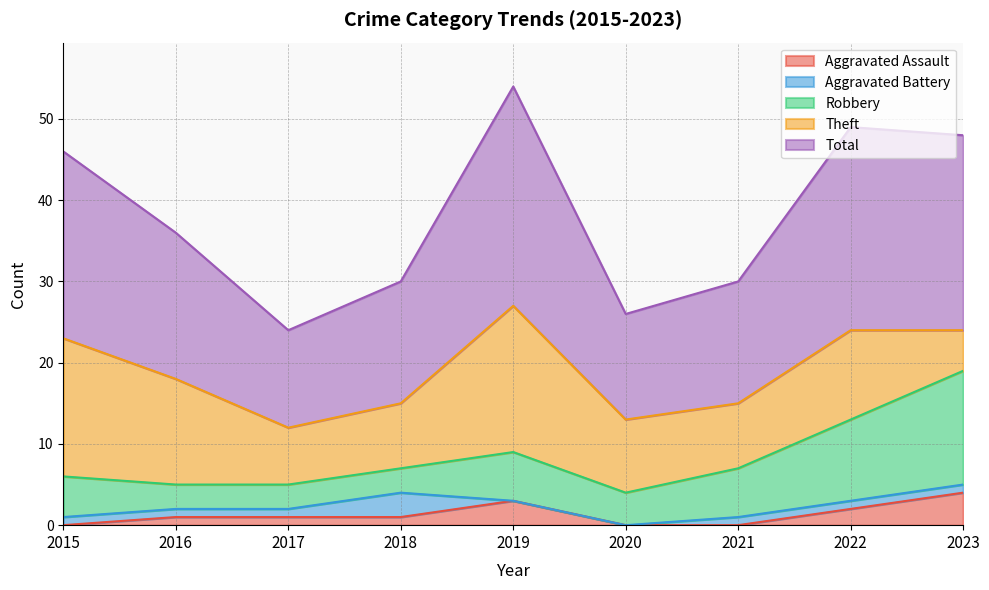

Rank the categories by Total value from highest to lowest.

2019, 2022, 2023, 2015, 2016, 2018, 2021, 2020, 2017